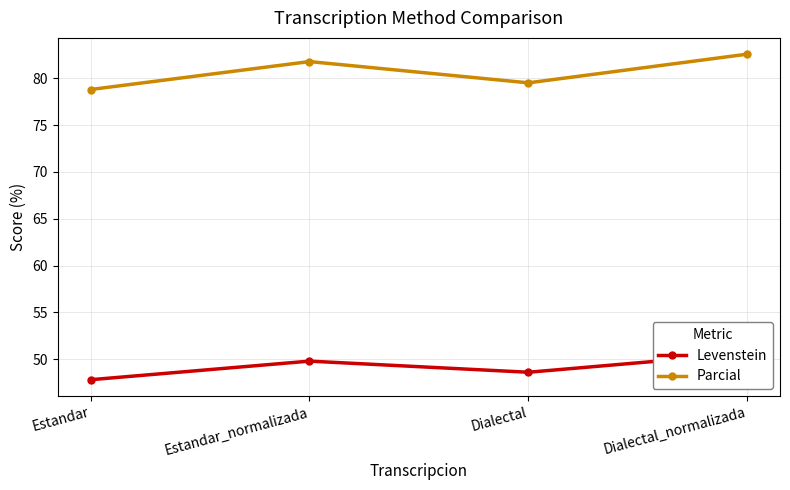

What is the label of the 2nd point from the left?

Estandar_normalizada